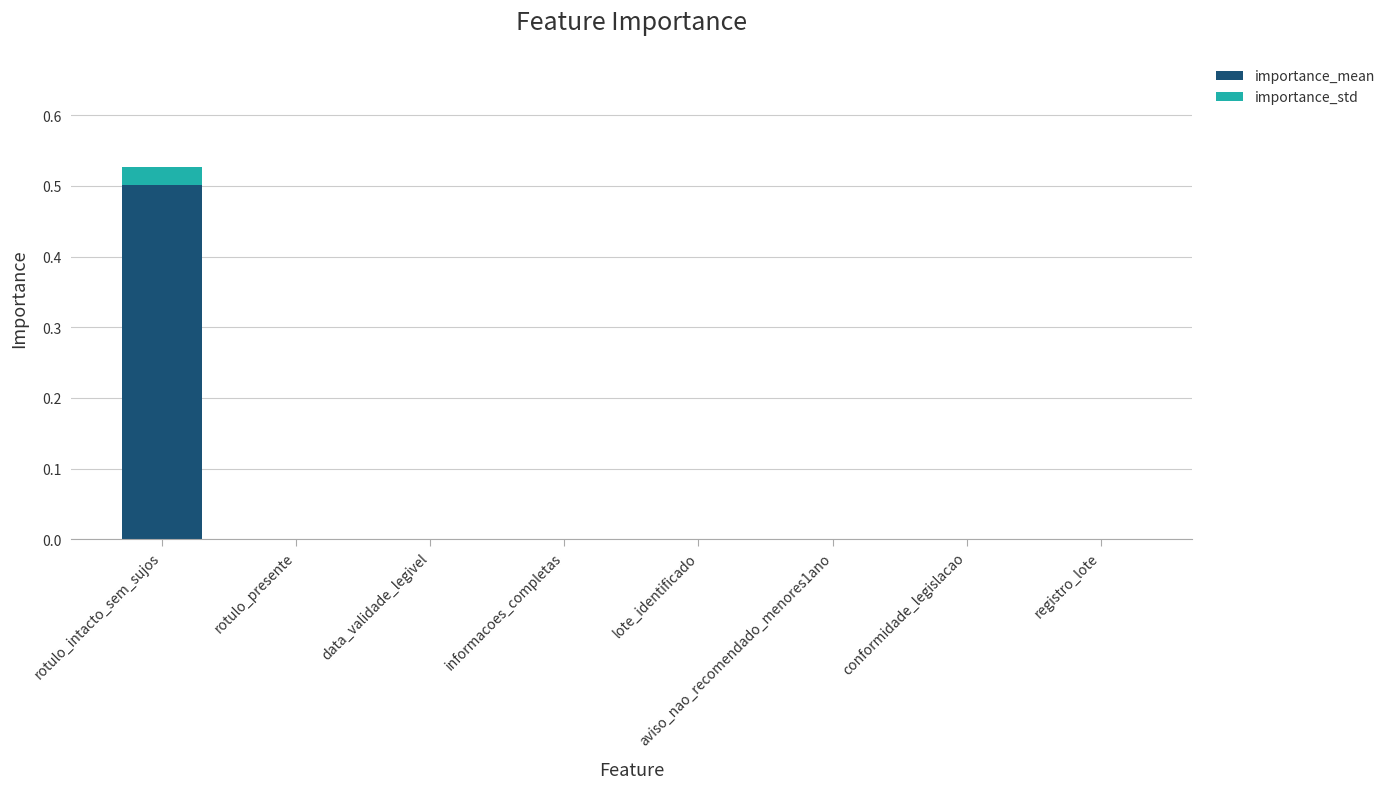

The value of importance_mean at aviso_nao_recomendado_menores1ano is 0.0. True or false?

True